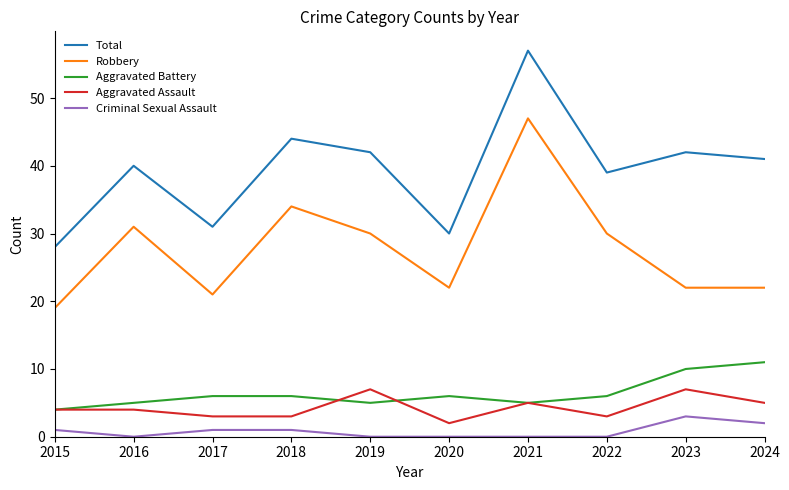

What value does the Total series have at 2016?

40